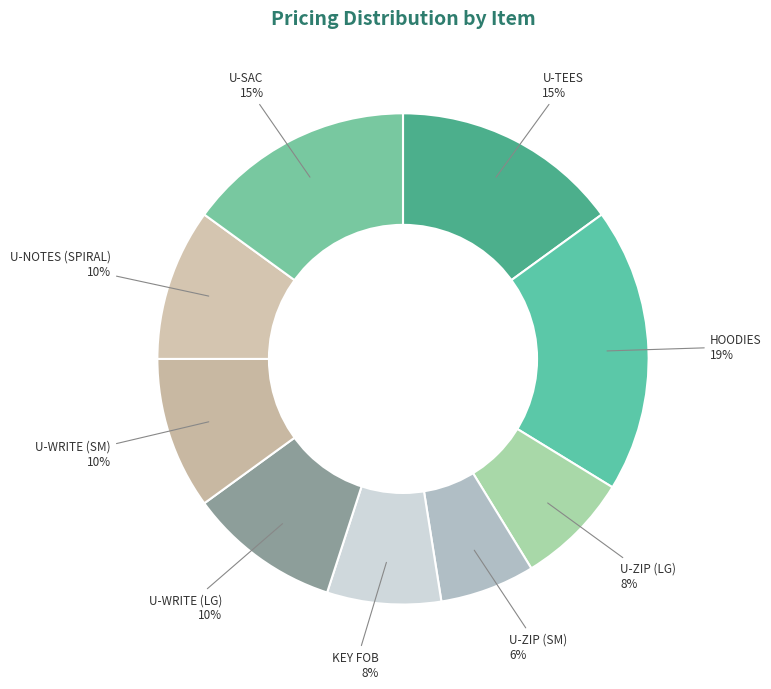

To the nearest percent, what is the average slice percentage?

11%